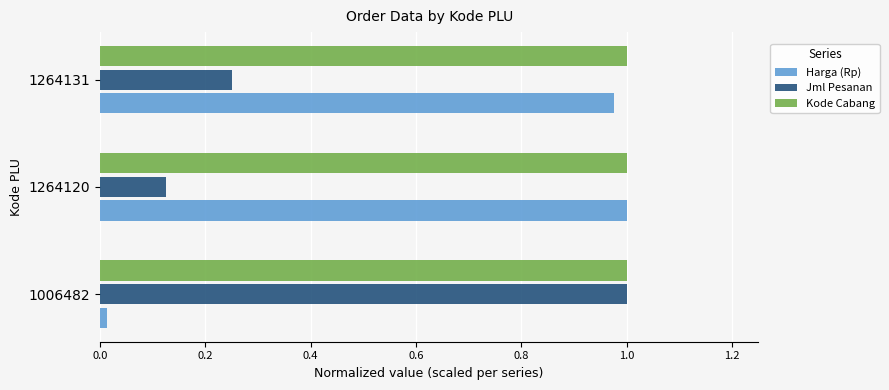

Where is Jml Pesanan nearest to the value 0?

1264120